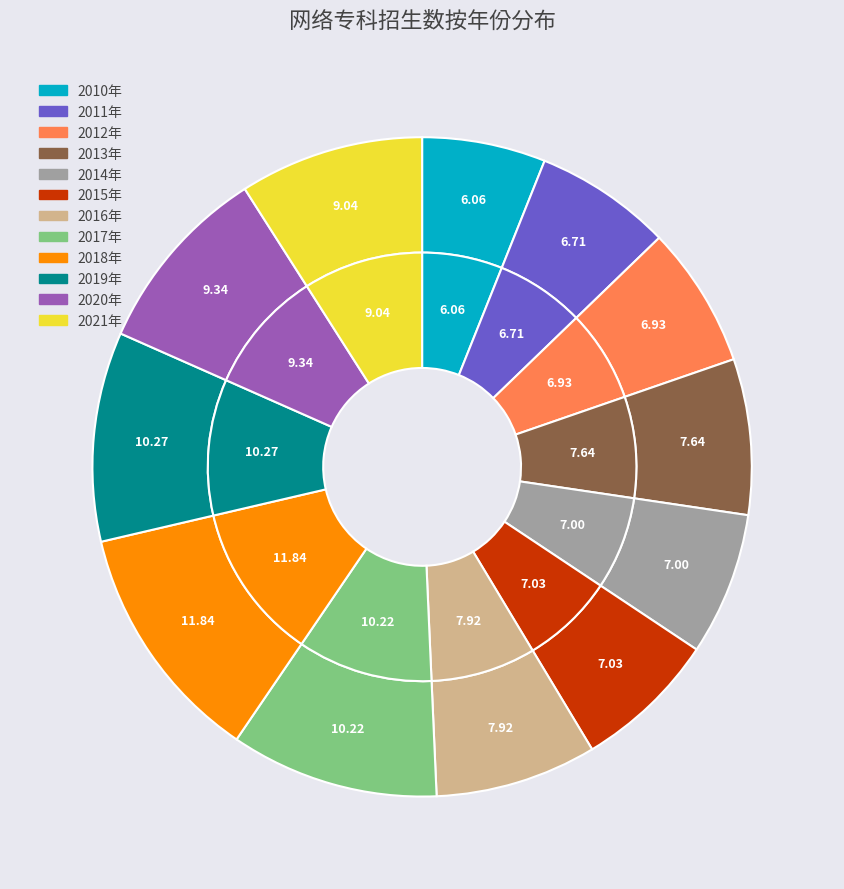

To the nearest percent, what is the difference between the 2017年 and 2020年 slice percentages?

1%